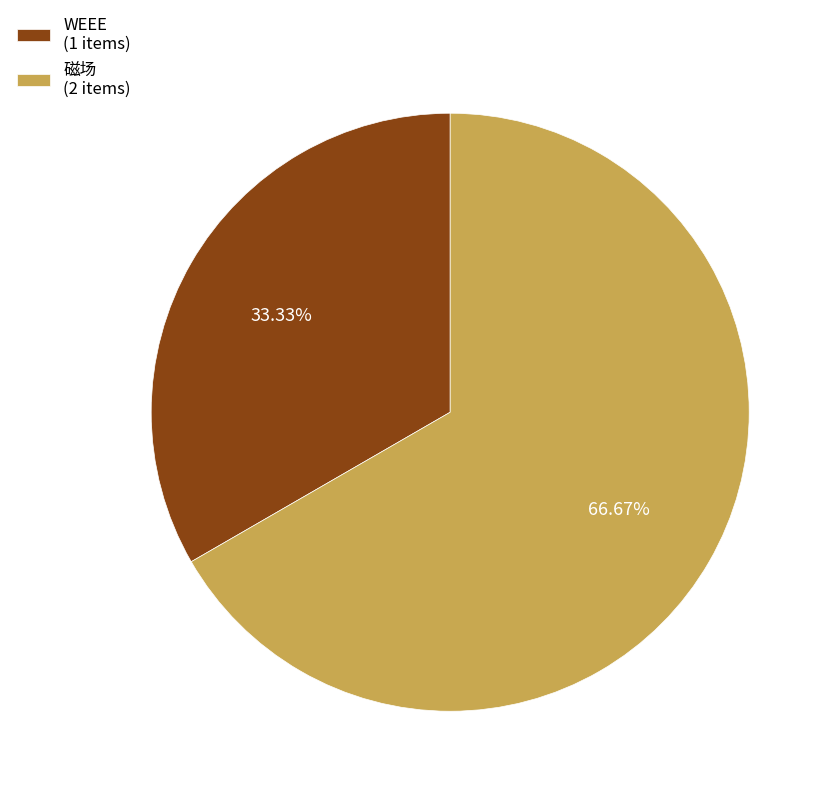

How much of the chart is everything except 磁场?

33.3%